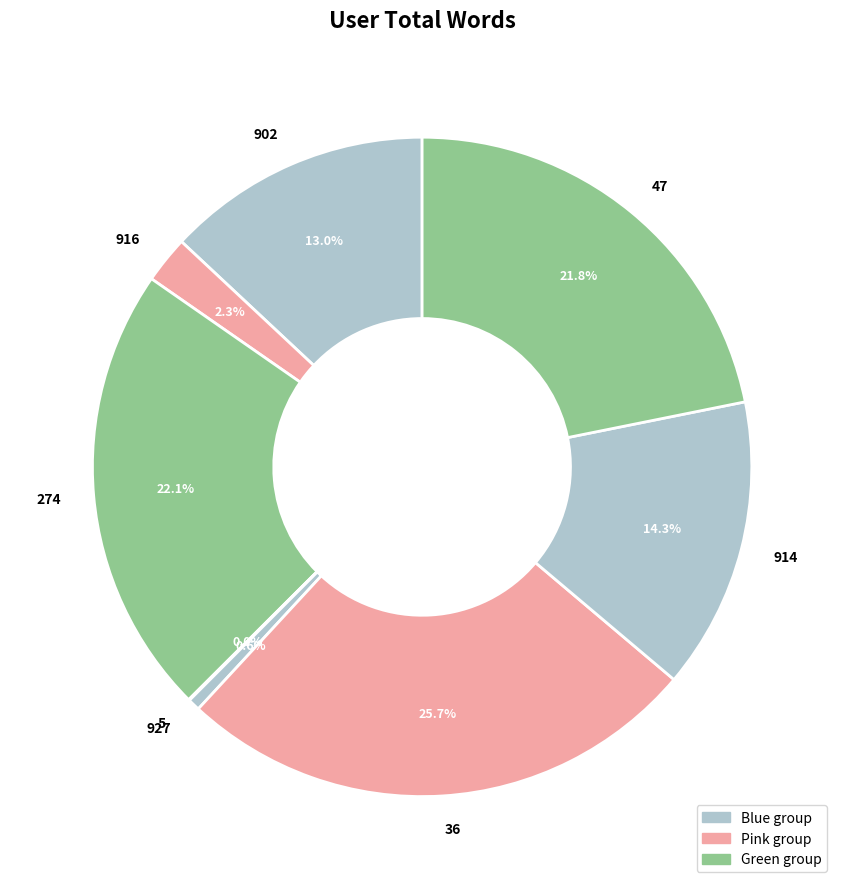

Is 927 the majority of the pie?

No